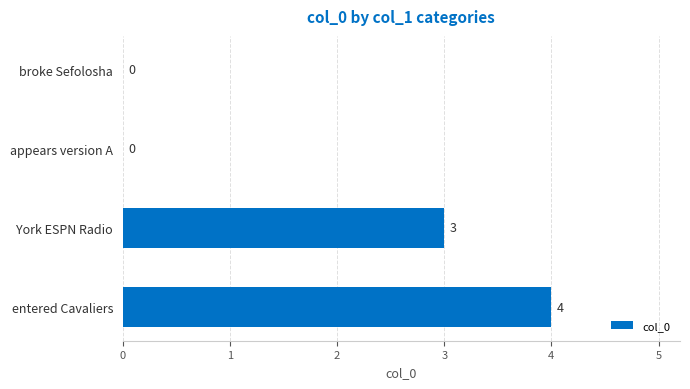

The chart shows a value of 7 at entered Cavaliers. True or false?

False